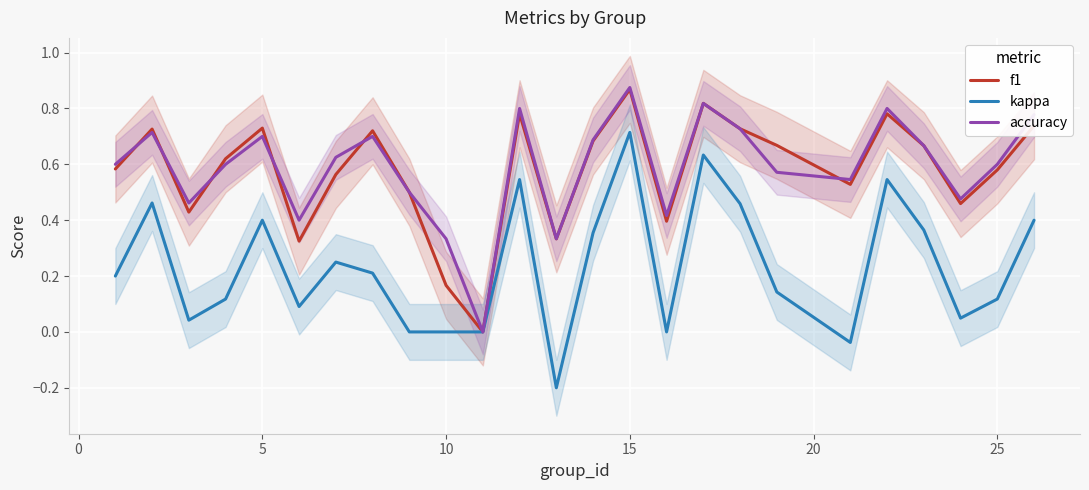

True or false: kappa and accuracy intersect in this chart.

False